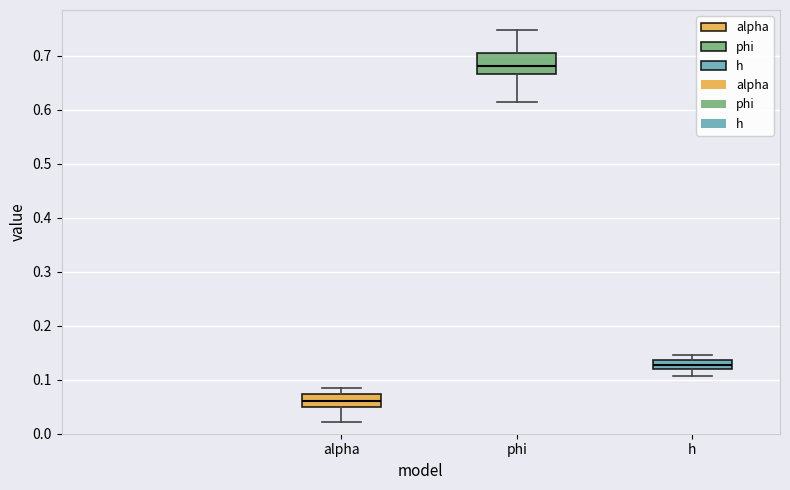

Where does the upper whisker of the box for h end on the y-axis? The values are not printed on the chart, so give them approximately, as read against the axis.

0.15